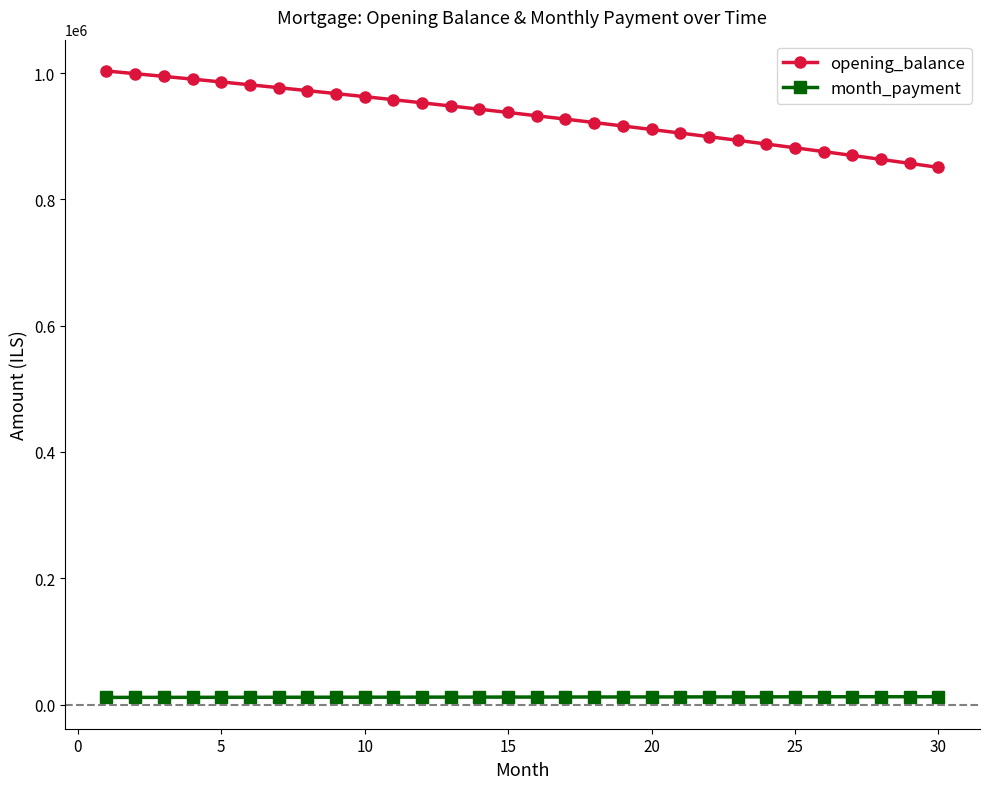

What is the value of the opening_balance point at the 18th from the left?

921708.4